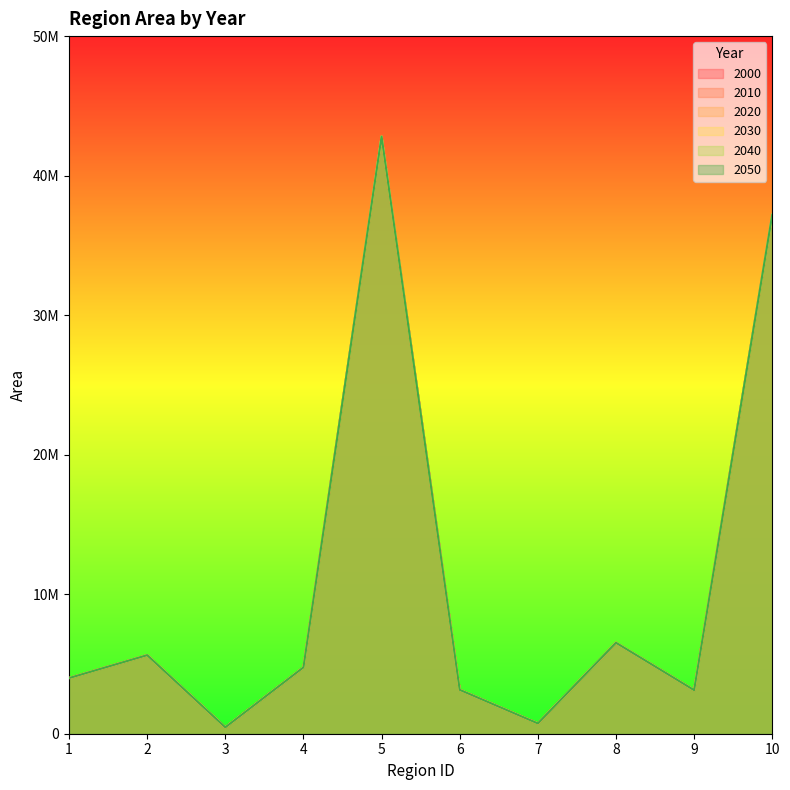

What are all the series names shown in the legend?

2000, 2010, 2020, 2030, 2040, 2050